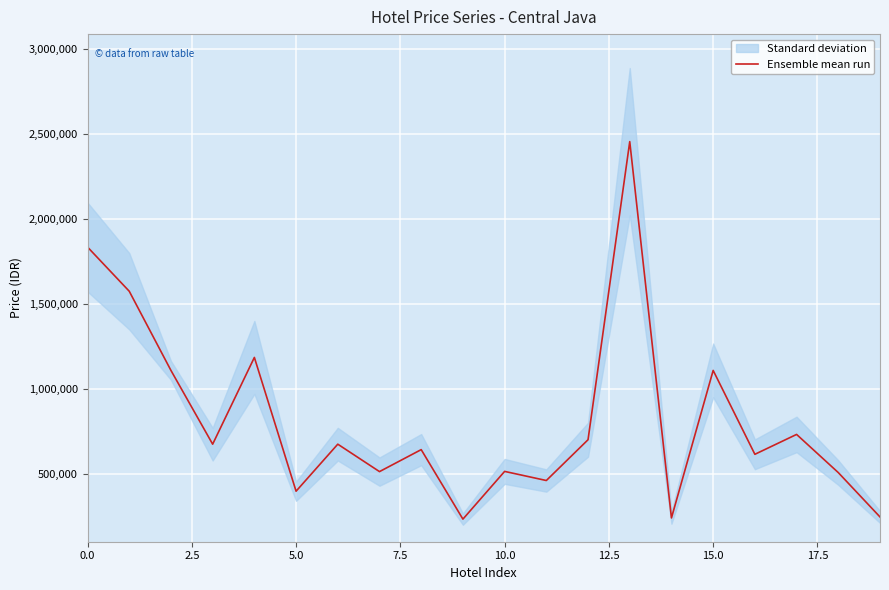

What is the difference between the second highest and second lowest values?

1596000.0